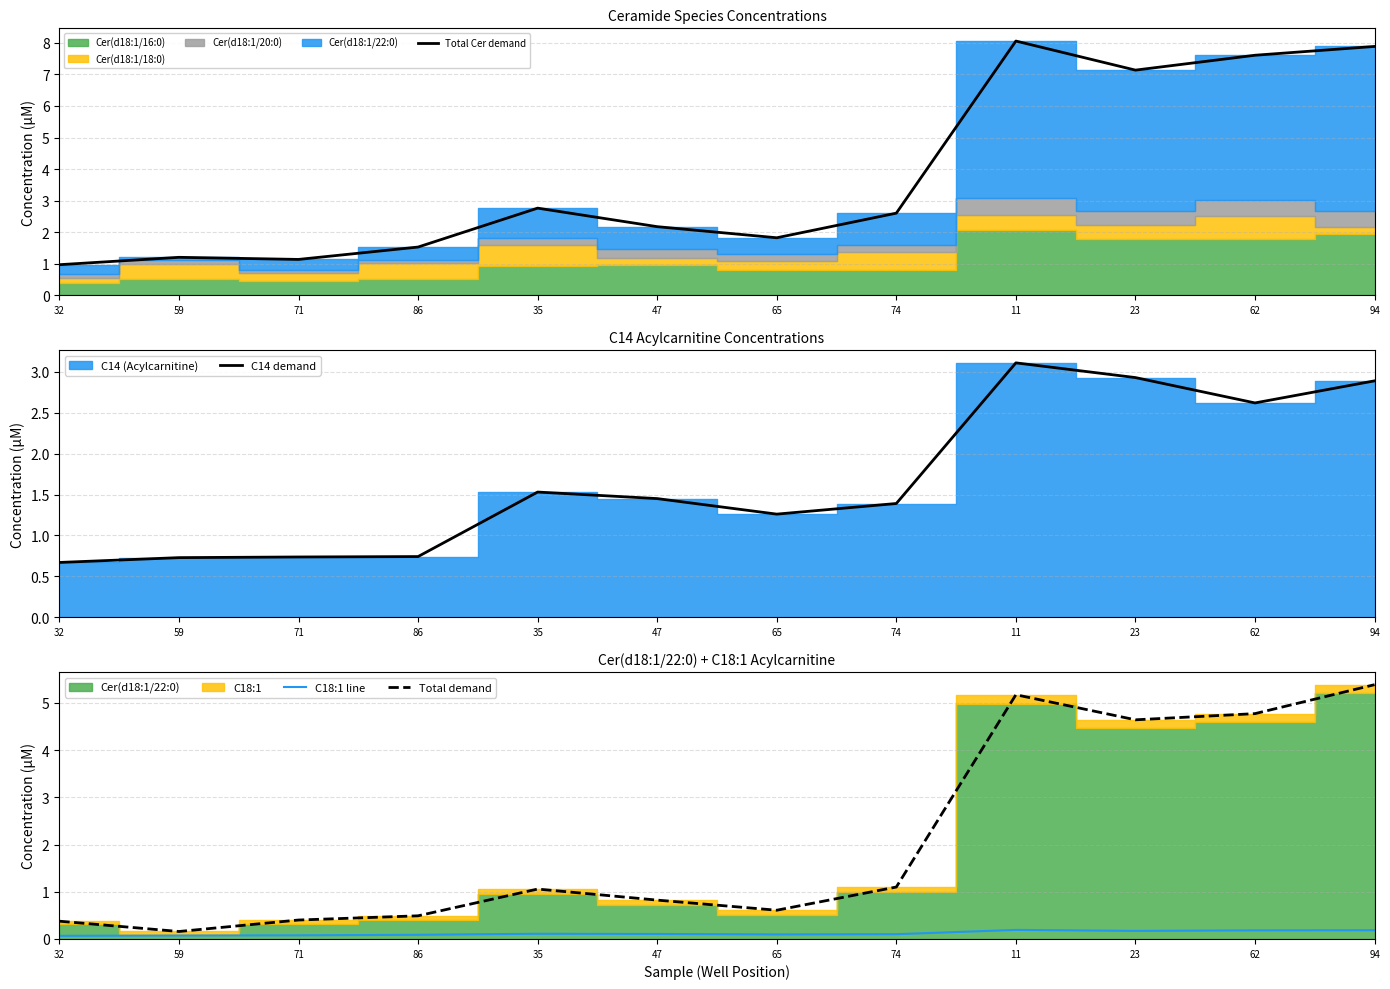

At which label does Total demand first exceed 1?

35